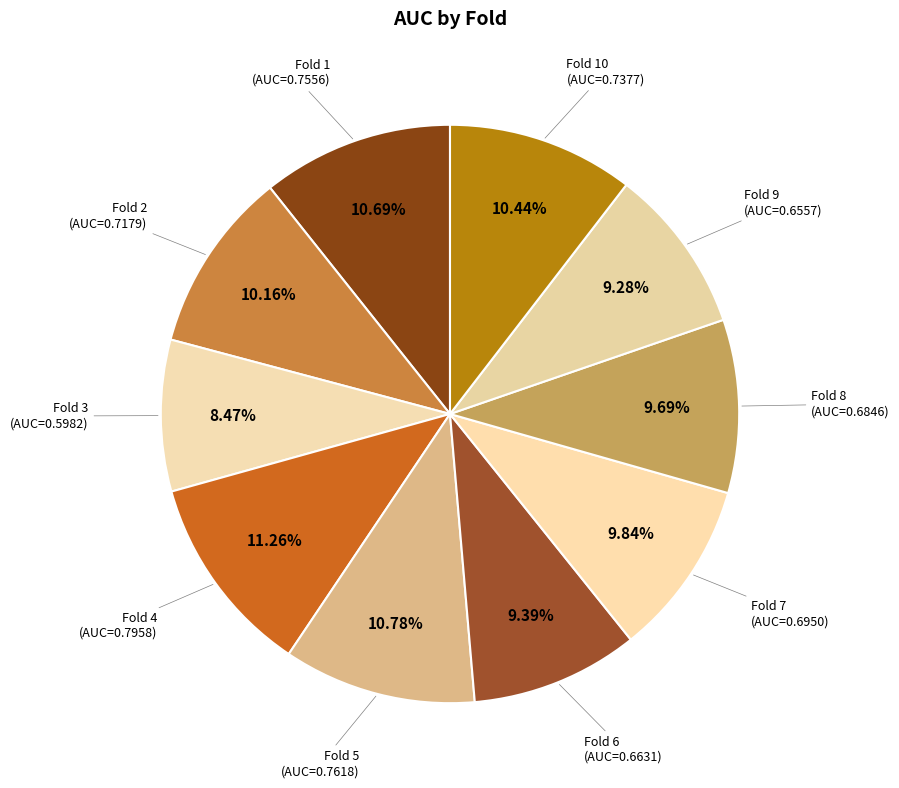

What is the total percentage of Fold 7 and Fold 9?

19.1%